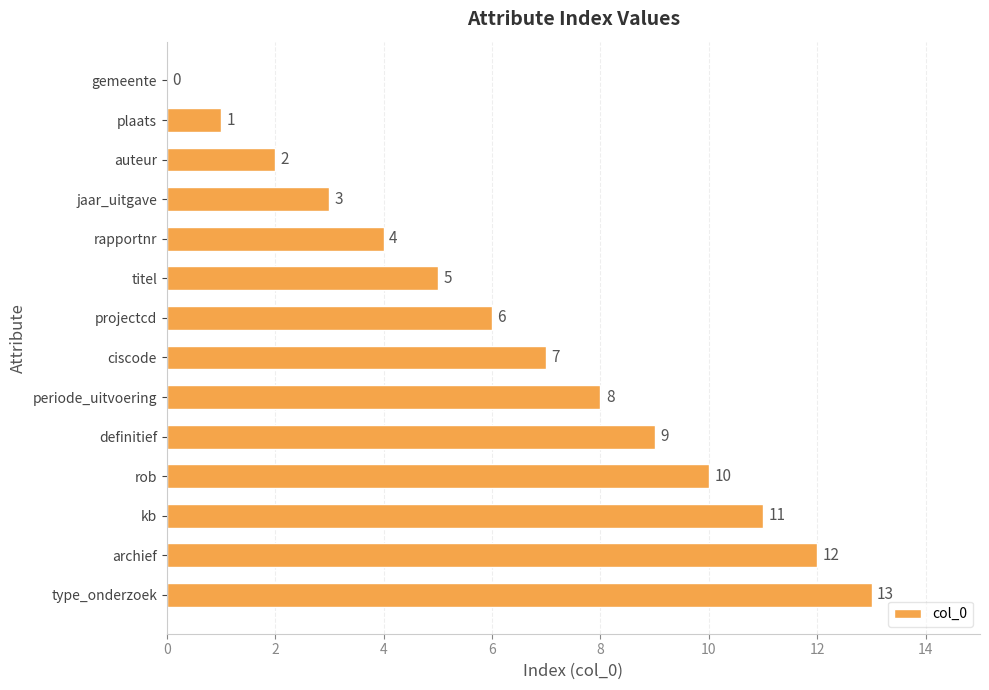

Is it true that the value at rapportnr is 4?

True